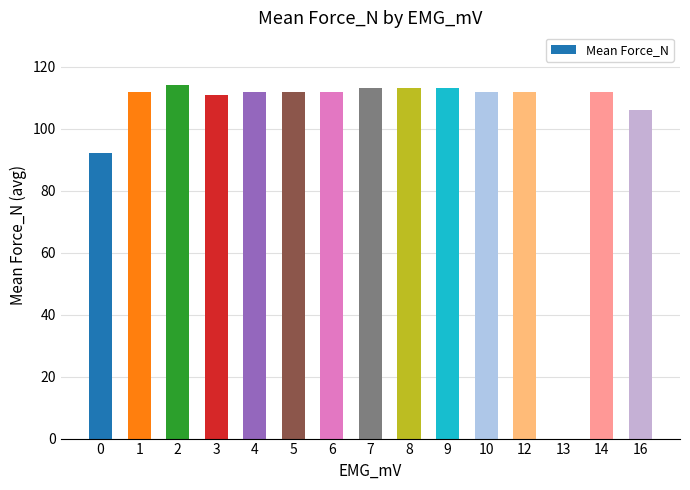

How many data points does each series have?

15